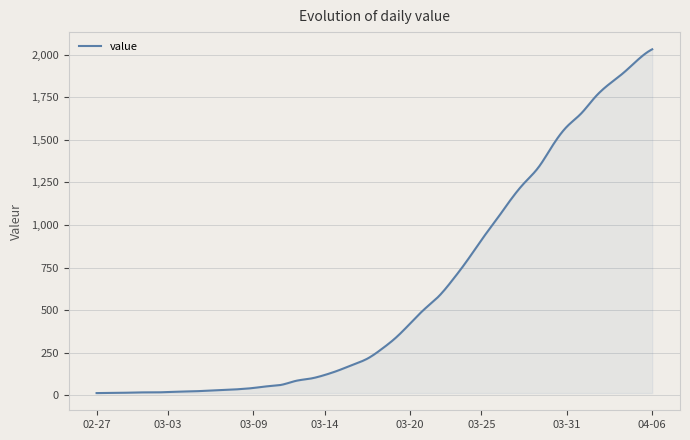

What is the maximum value shown in the chart?

2032.0